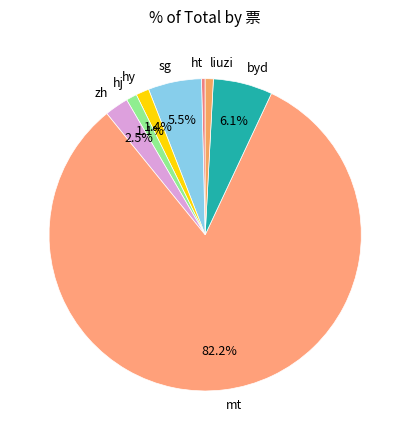

Do sg and hj together represent more than half of the pie?

No